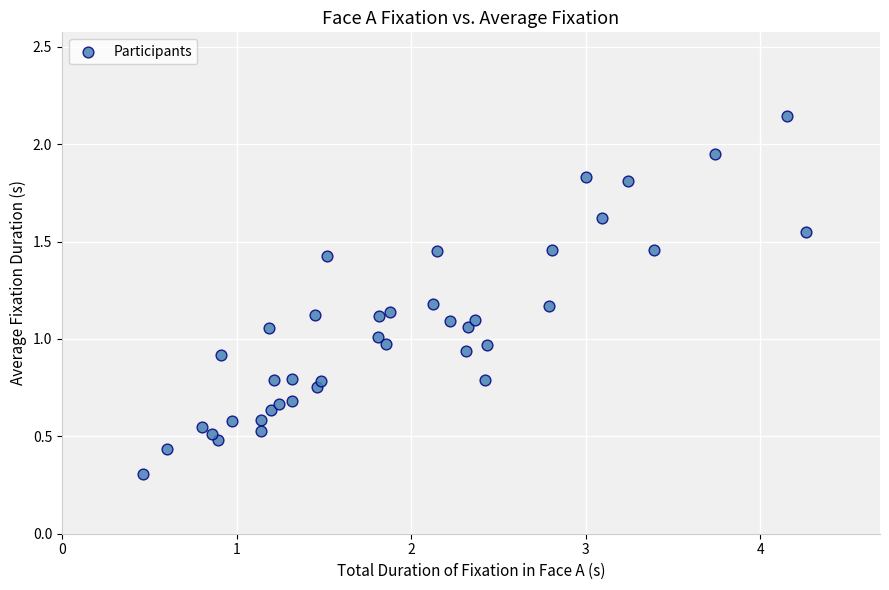

What is the range of X values (max minus min)?

3.8